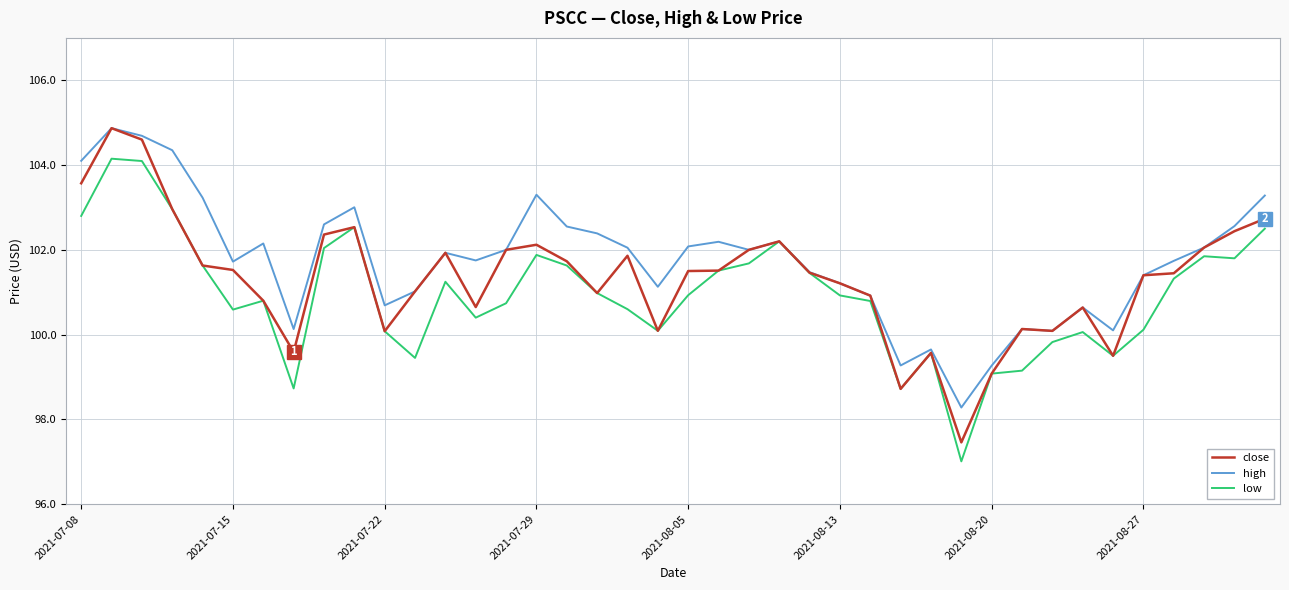

What is the maximum value shown in the chart?

104.9